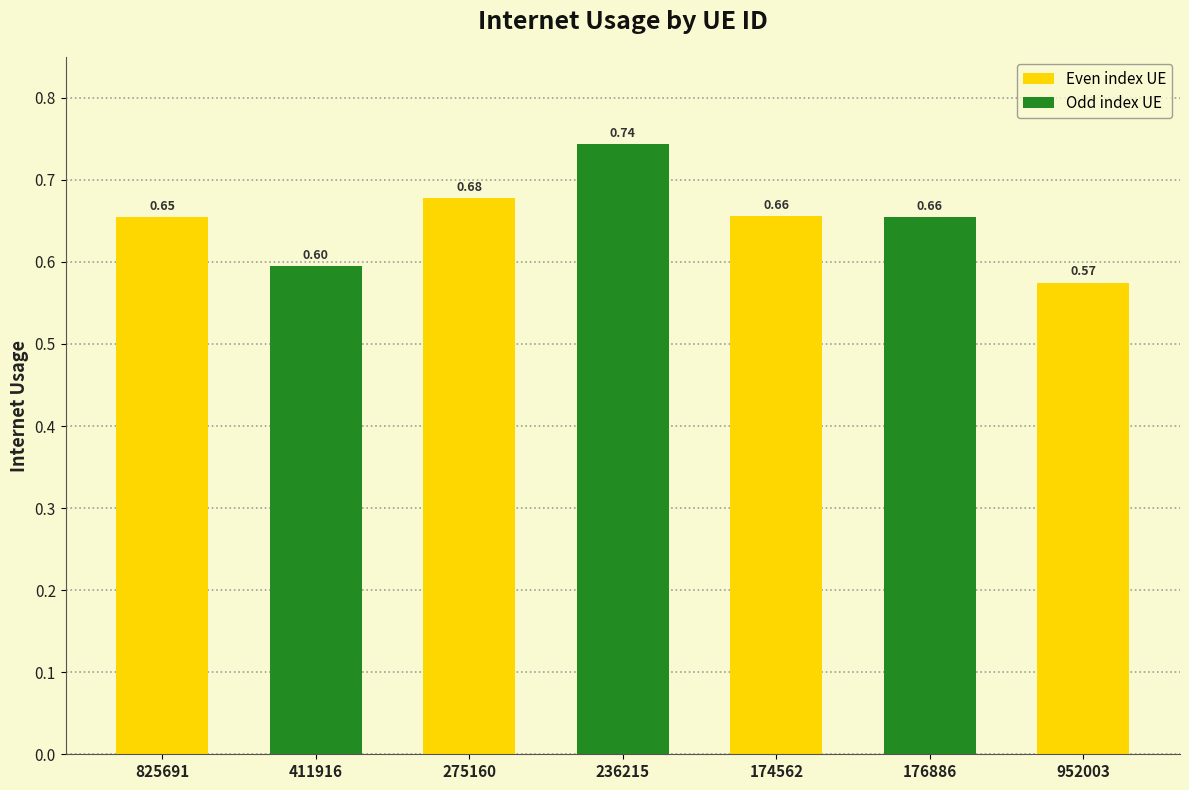

Which has a higher value, 236215 or 411916?

236215